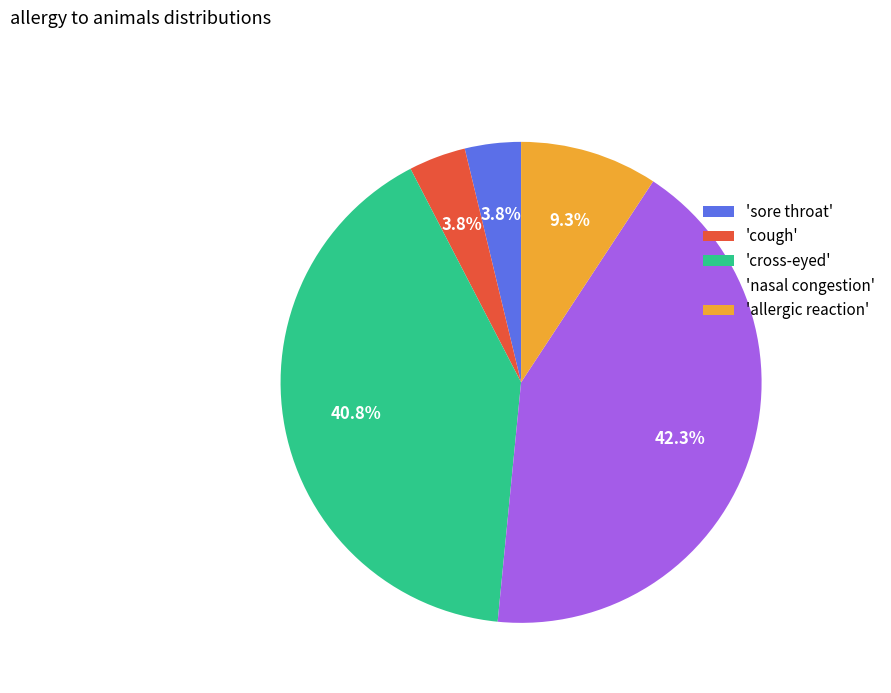

Between 'sore throat' and 'allergic reaction', which is larger?

'allergic reaction'